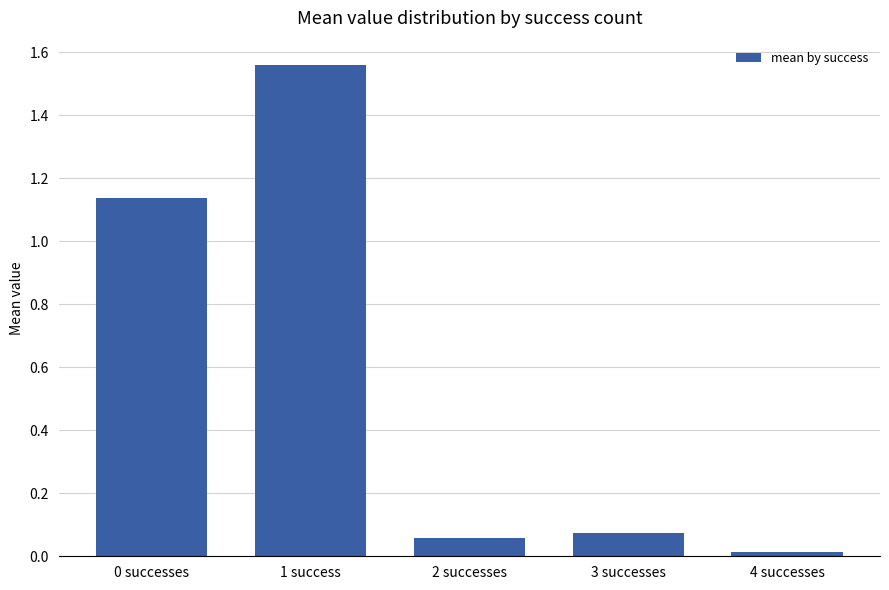

Which category has the highest value across all series?

1 success